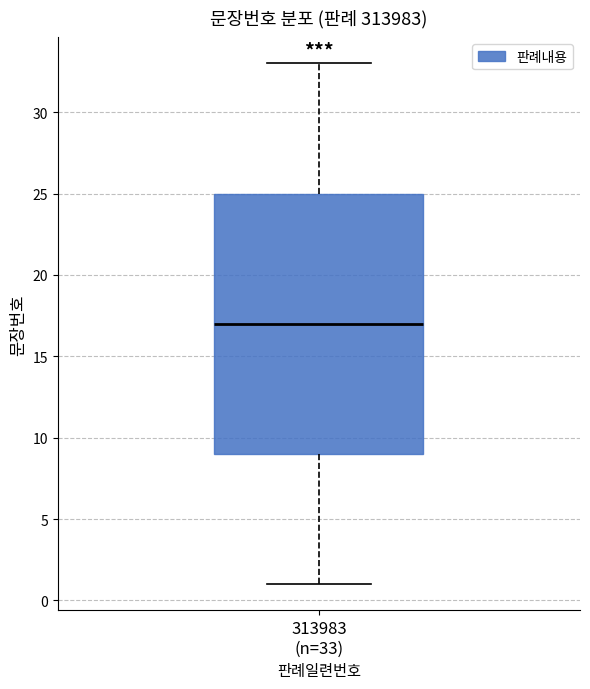

Where does the upper whisker of the box for 313983 (n=33) end on the y-axis? The values are not printed on the chart, so give them approximately, as read against the axis.

33